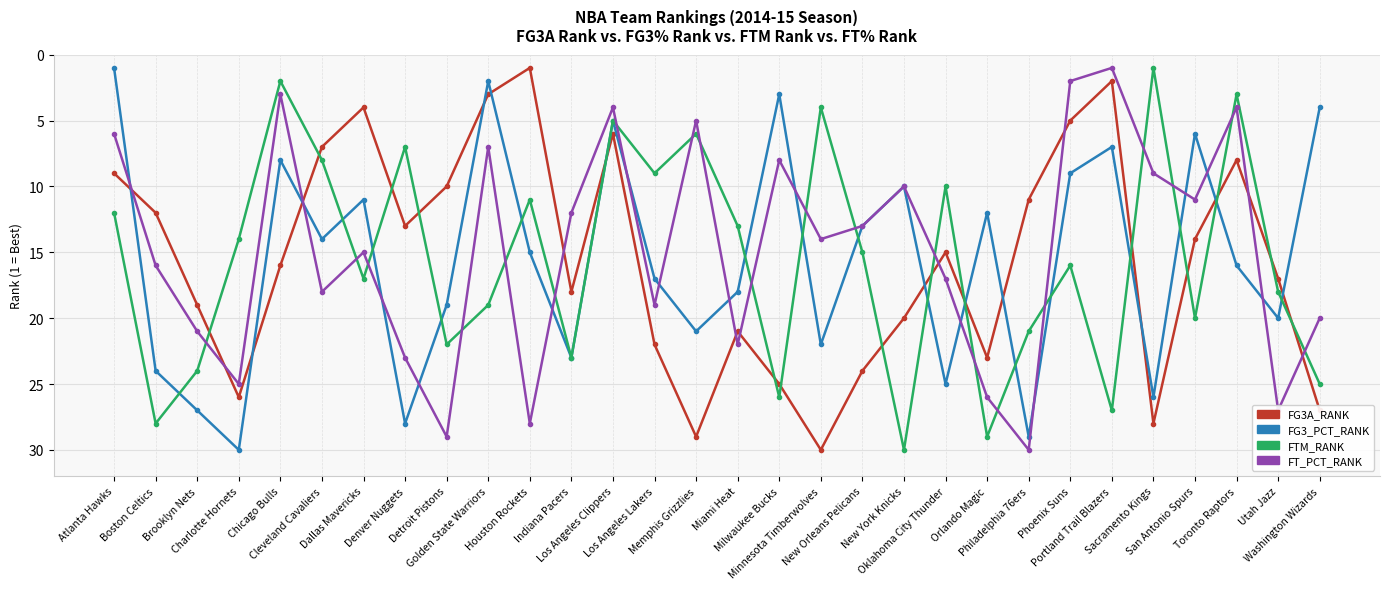

How many data points in FG3_PCT_RANK are less than 16?

15